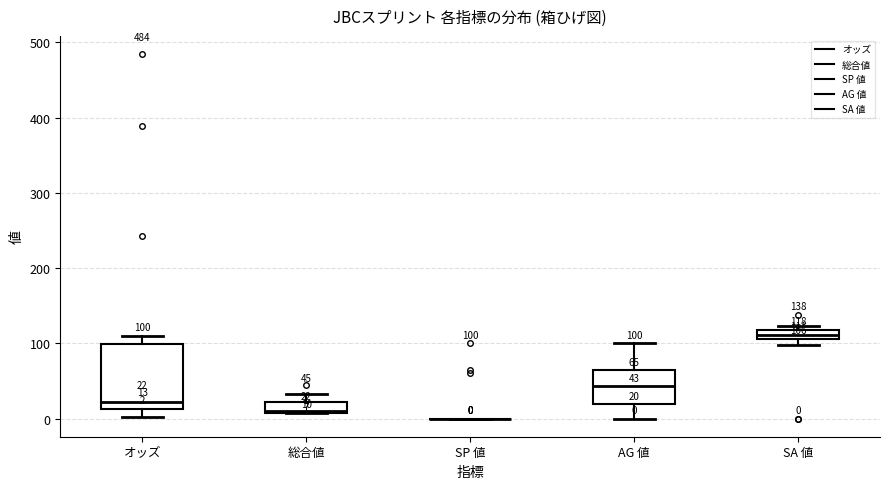

Comparing the boxes themselves (not the whiskers), which one is the tallest?

オッズ